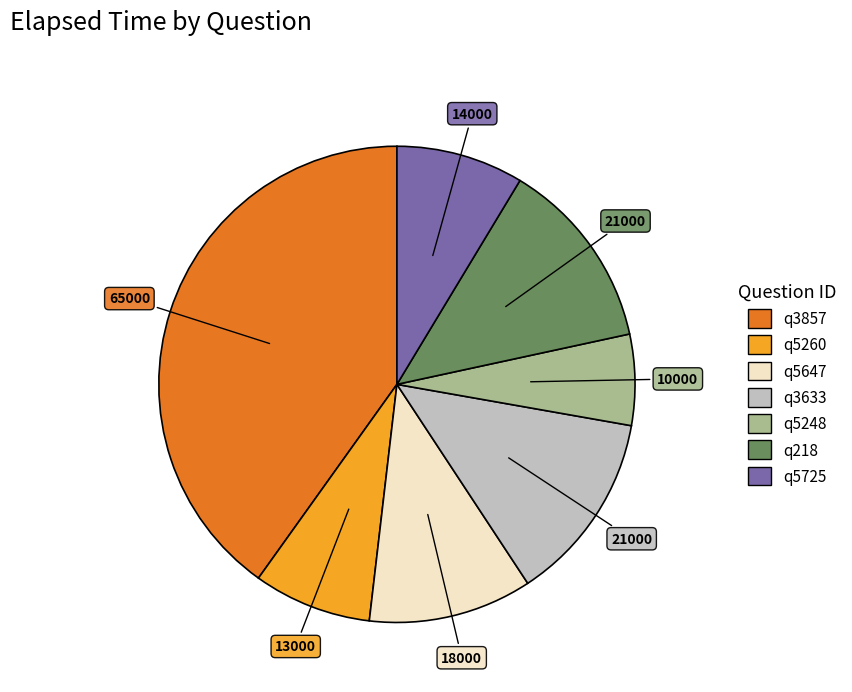

True or false: q5725 accounts for 1% of the total.

False